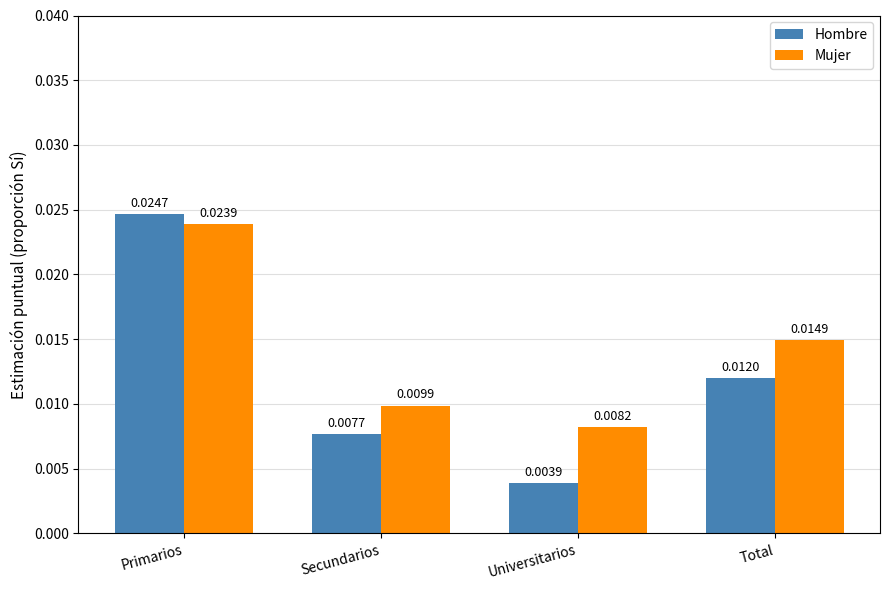

At which category is the sum across all series the highest?

Primarios